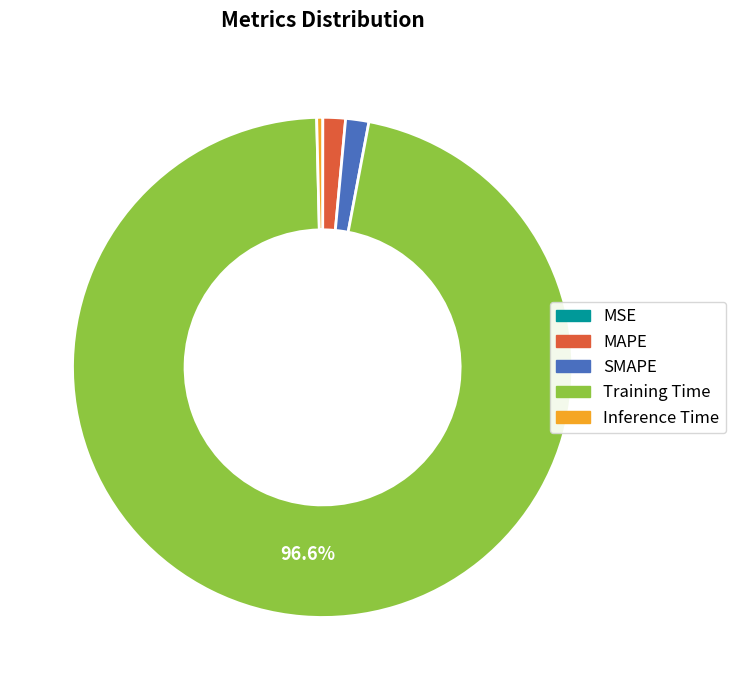

Does SMAPE represent more than half of the total?

No